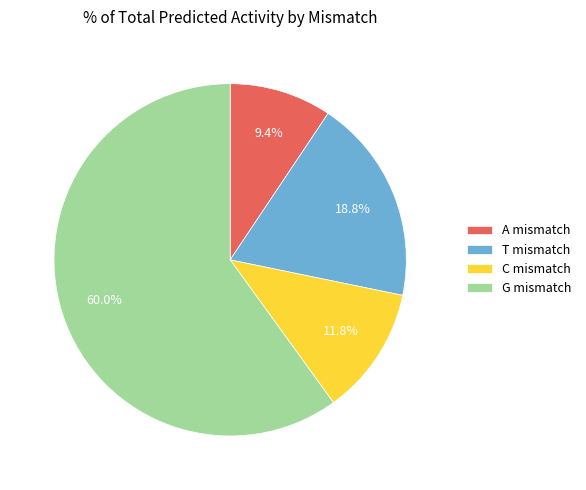

Between C mismatch and G mismatch, which is larger?

G mismatch